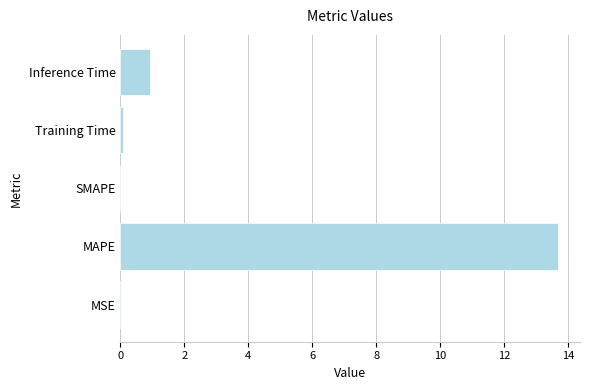

At which label is the value closest to 6?

Inference Time